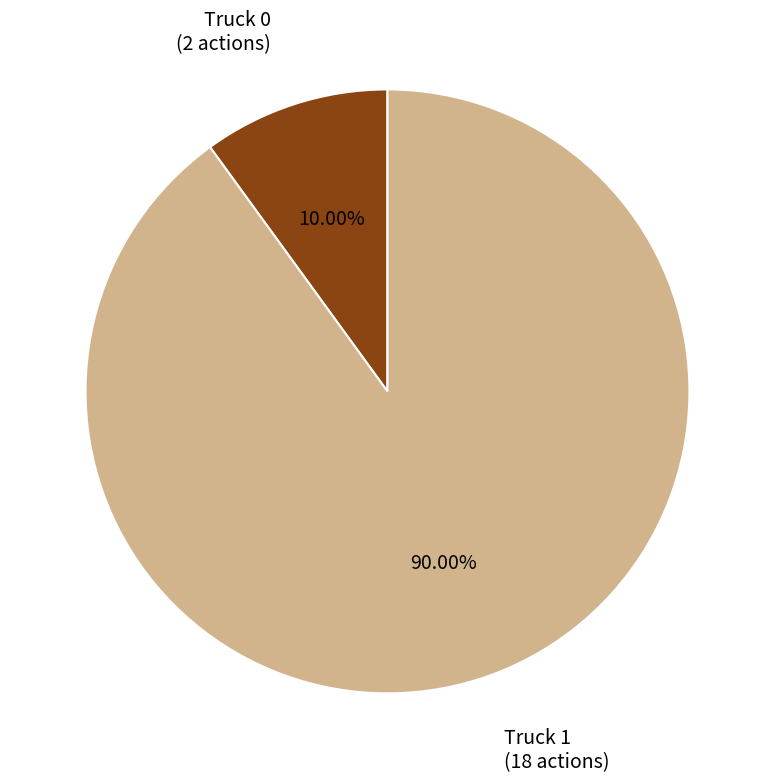

Is it true that Truck 1 is 99% of the pie?

False